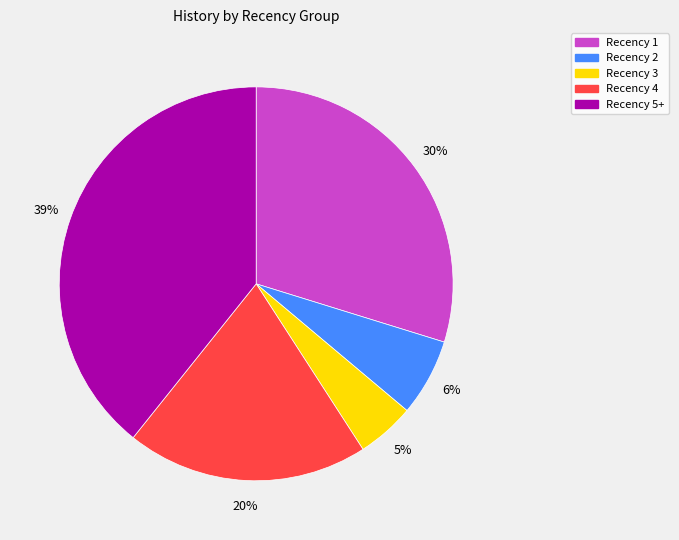

Does any single category account for the majority?

No